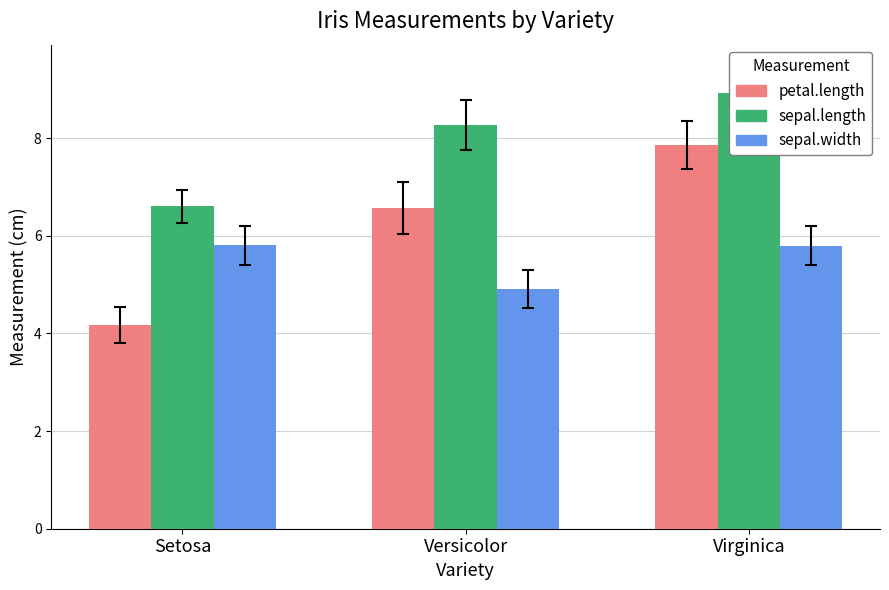

Reading left to right, extract all data points from this chart.

petal.length: Setosa=4.2	Versicolor=6.6	Virginica=7.9
sepal.length: Setosa=6.6	Versicolor=8.3	Virginica=8.9
sepal.width: Setosa=5.8	Versicolor=4.9	Virginica=5.8